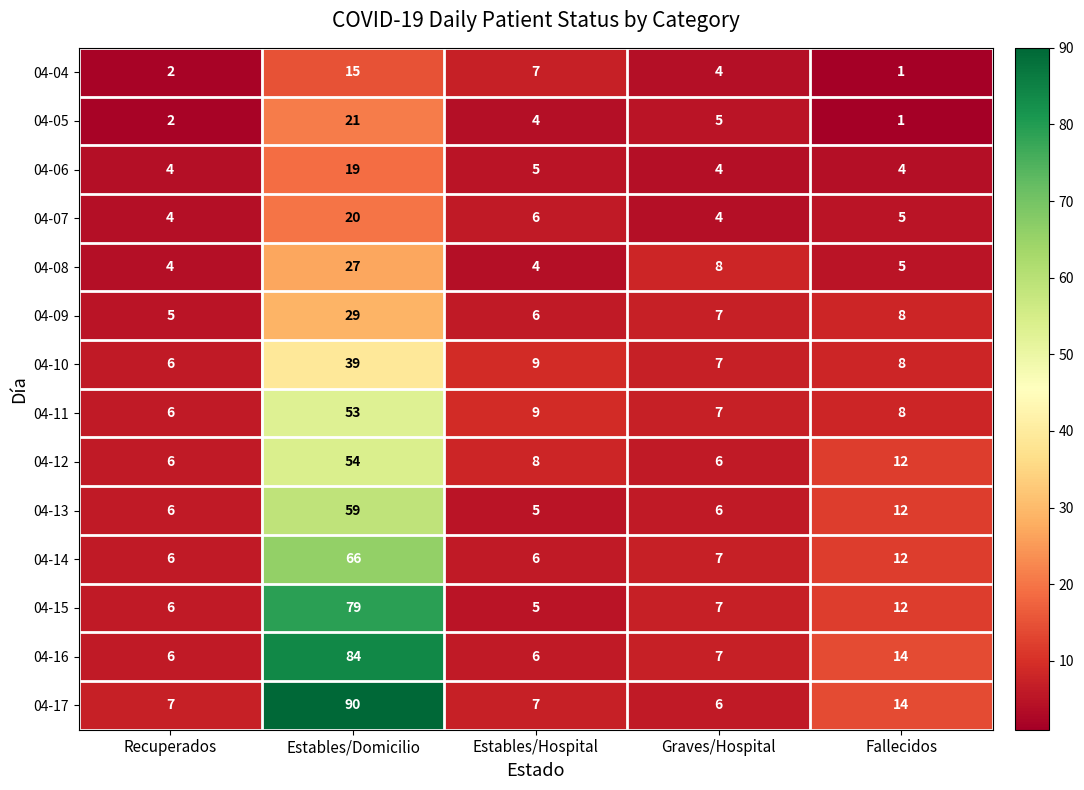

The 04-14 series shows 10 at Recuperados. True or false?

False